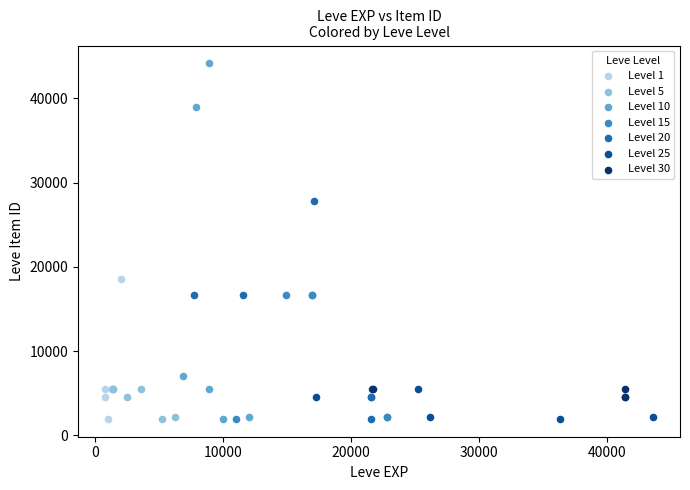

Which series reaches the maximum Y coordinate?

Level 10